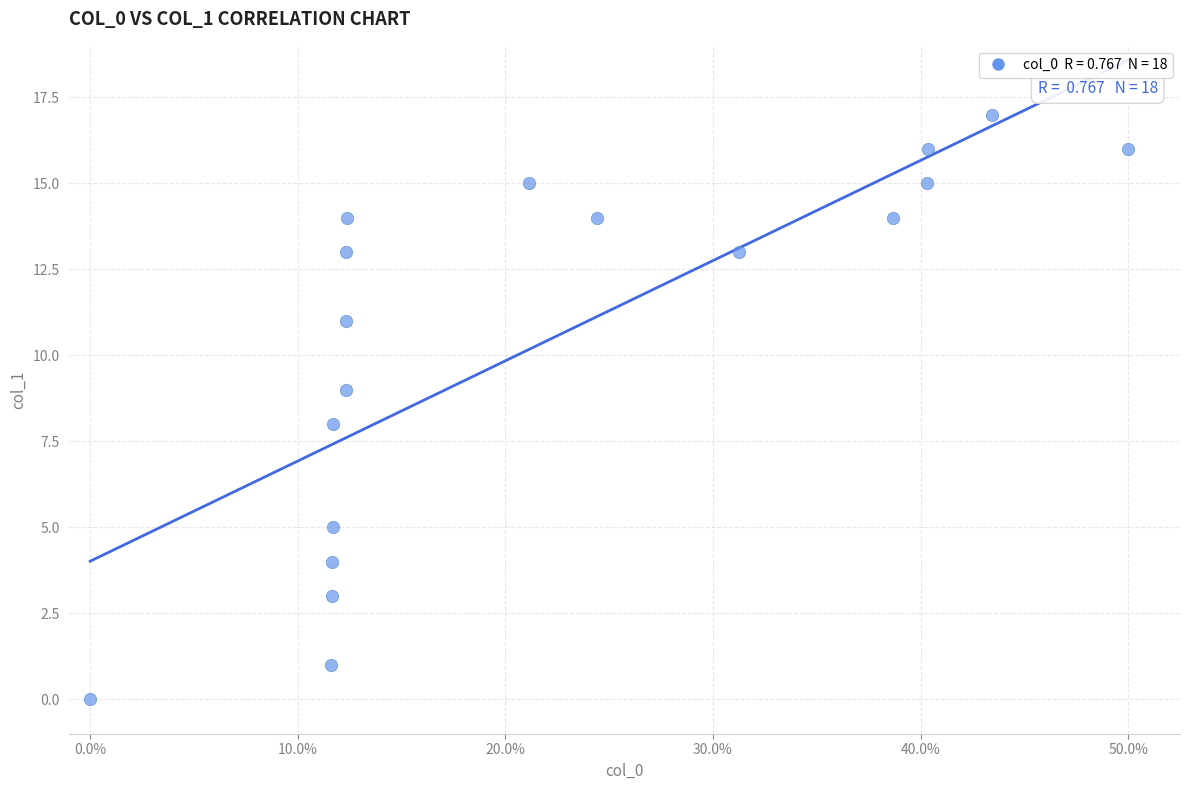

What is the range of Y values (max minus min)?

17